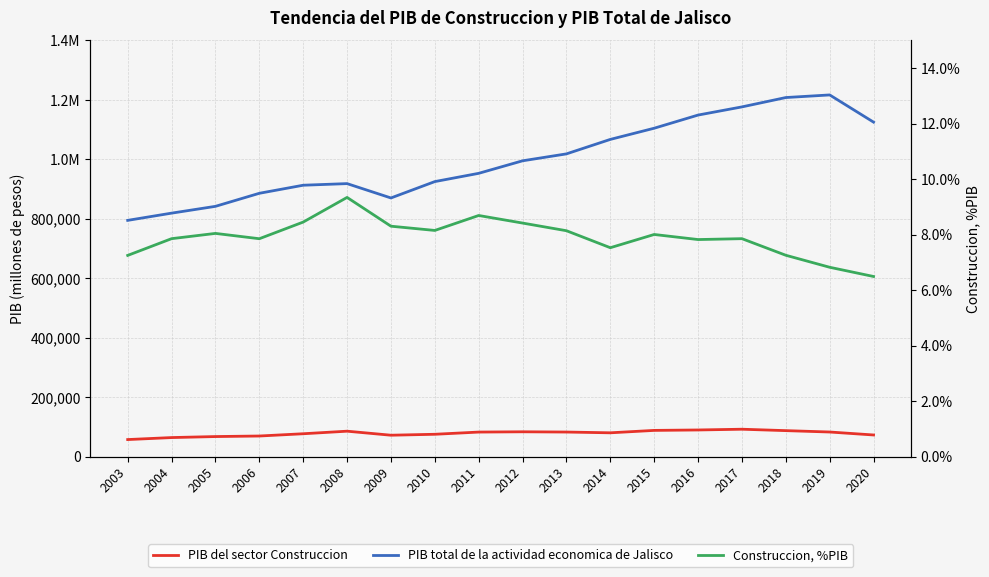

Where does the Construccion, %PIB series first go above 8?

2005